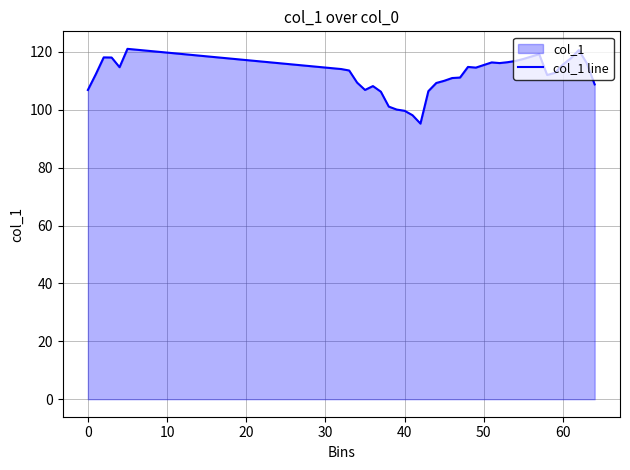

What is the difference between the maximum and minimum values?

25.8